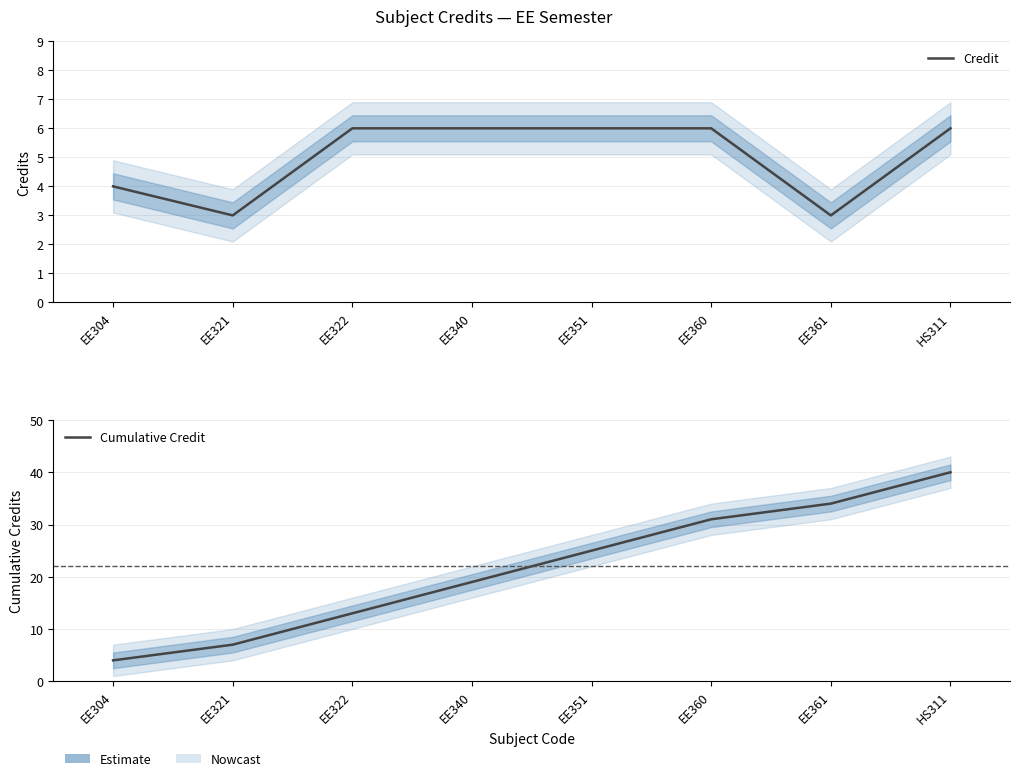

Reading right to left, list all the values displayed in this chart.

Credit: 6	3	6	6	6	6	3	4
Cumulative Credit: 40	34	31	25	19	13	7	4